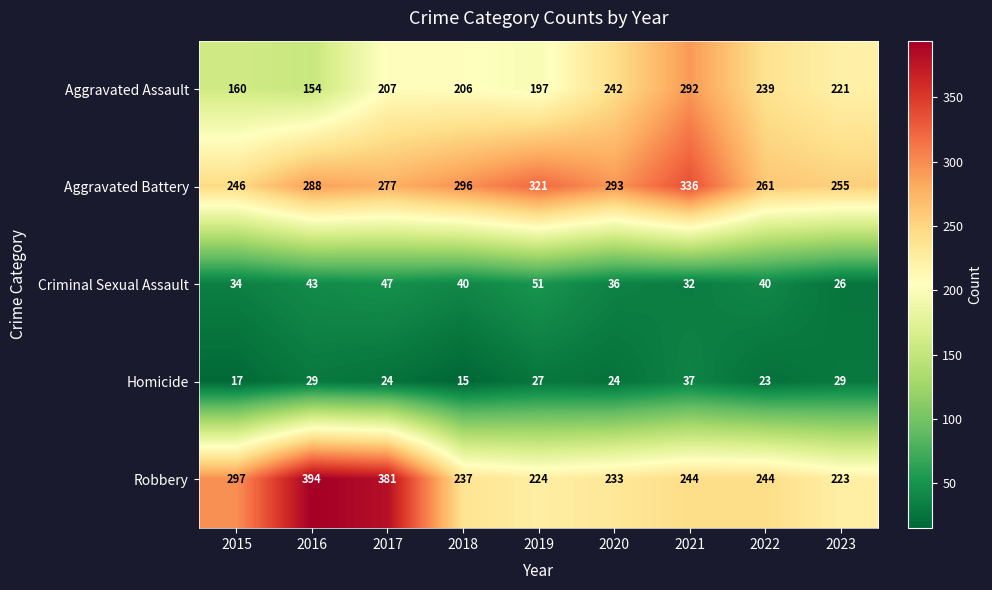

Where is Robbery nearest to the value 308?

2015